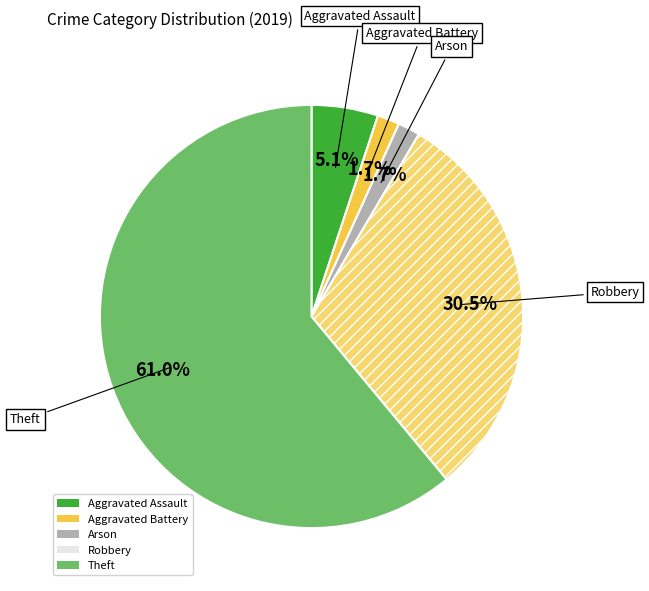

What percentage do Aggravated Assault and Robbery together represent?

35.6%